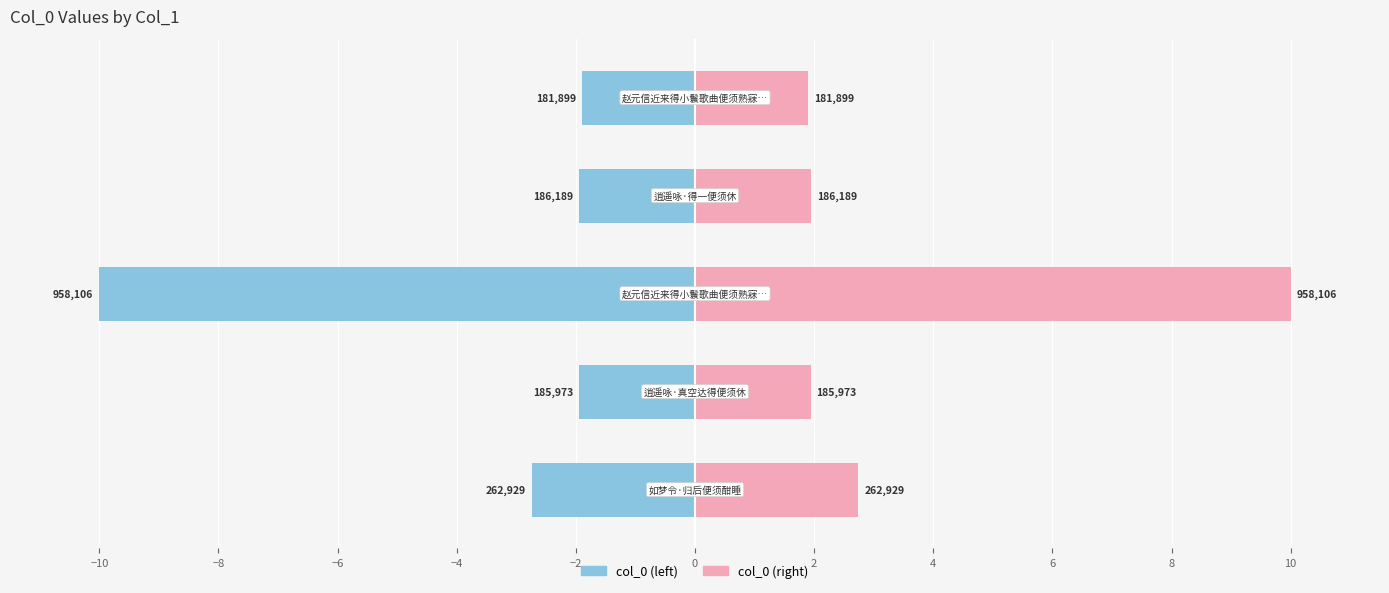

Reading left to right, transcribe all the data shown in this chart.

col_0 (left): -2.7	-1.9	-10.0	-1.9	-1.9
col_0 (right): 2.7	1.9	10.0	1.9	1.9